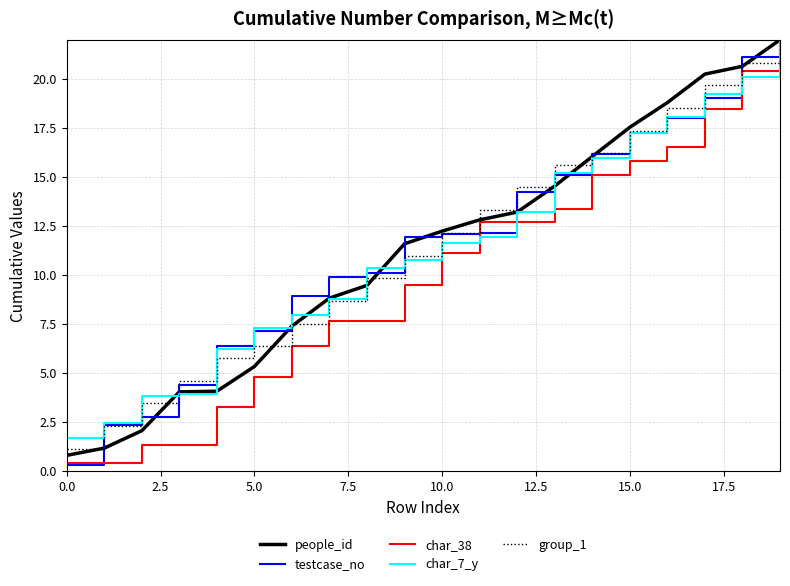

What is the lowest value of the group_1 series?

1.2